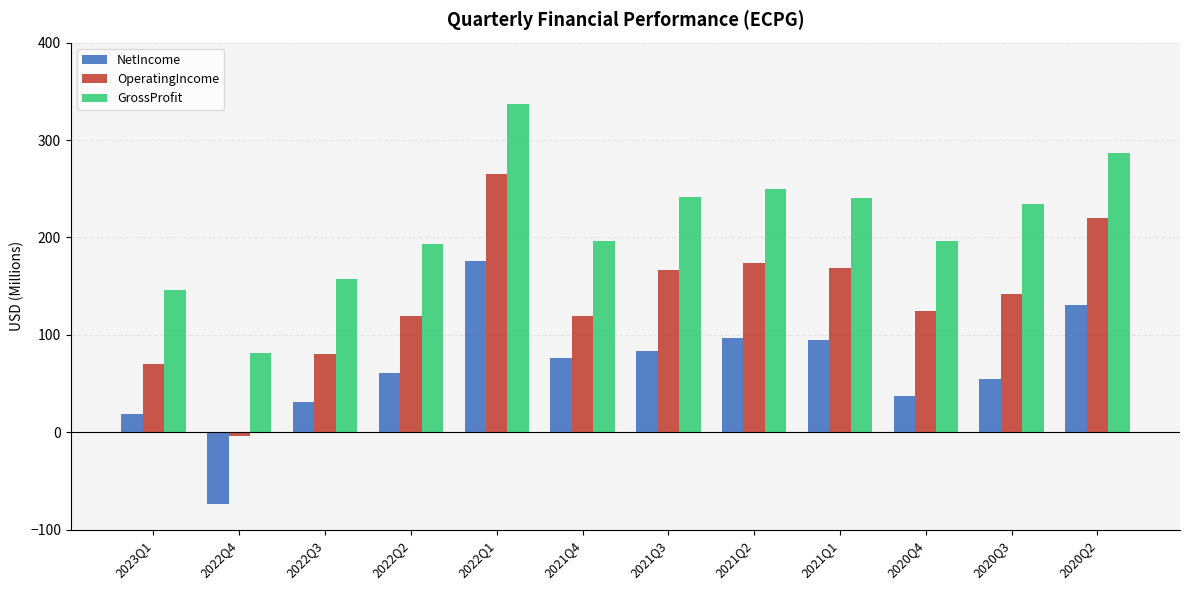

Rank the series by their average value, from highest to lowest.

GrossProfit, OperatingIncome, NetIncome